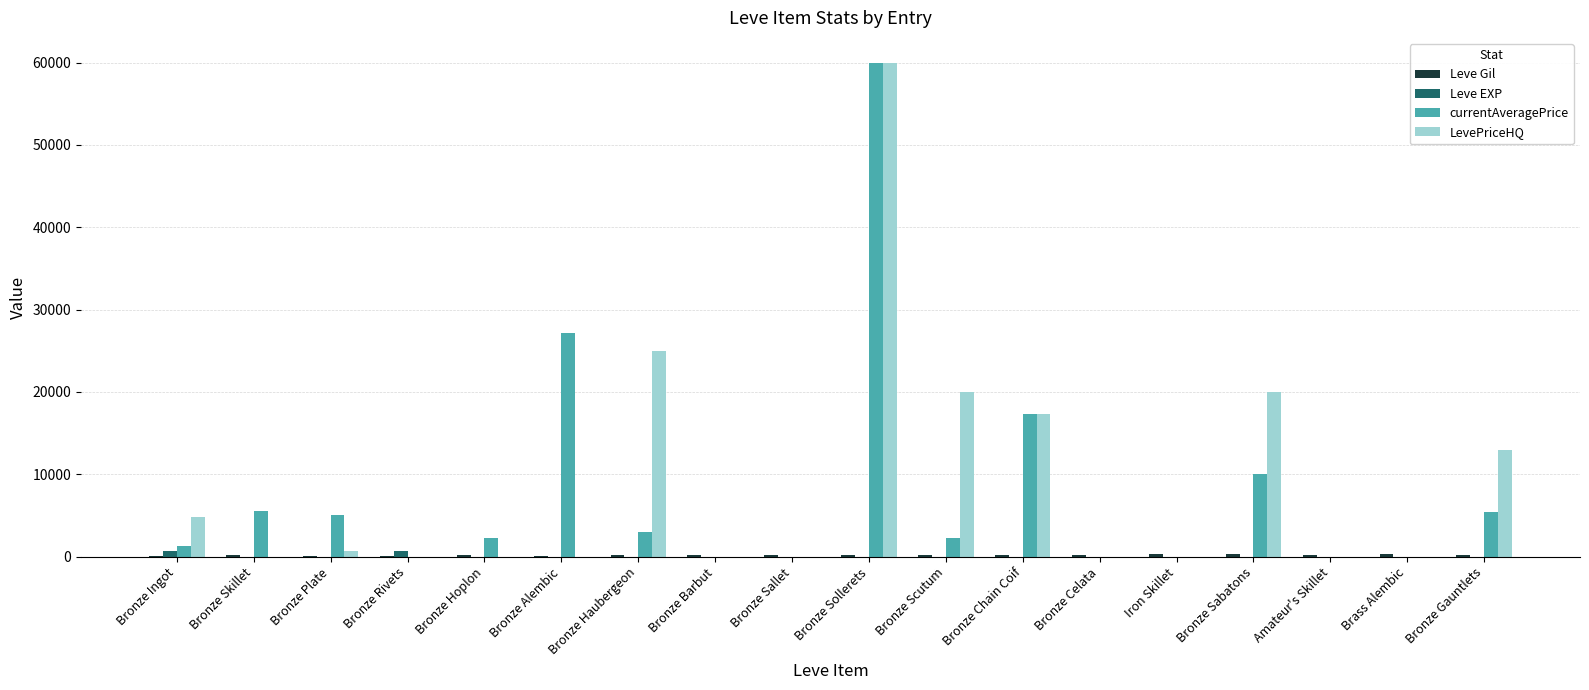

What is the greatest value displayed?

60000